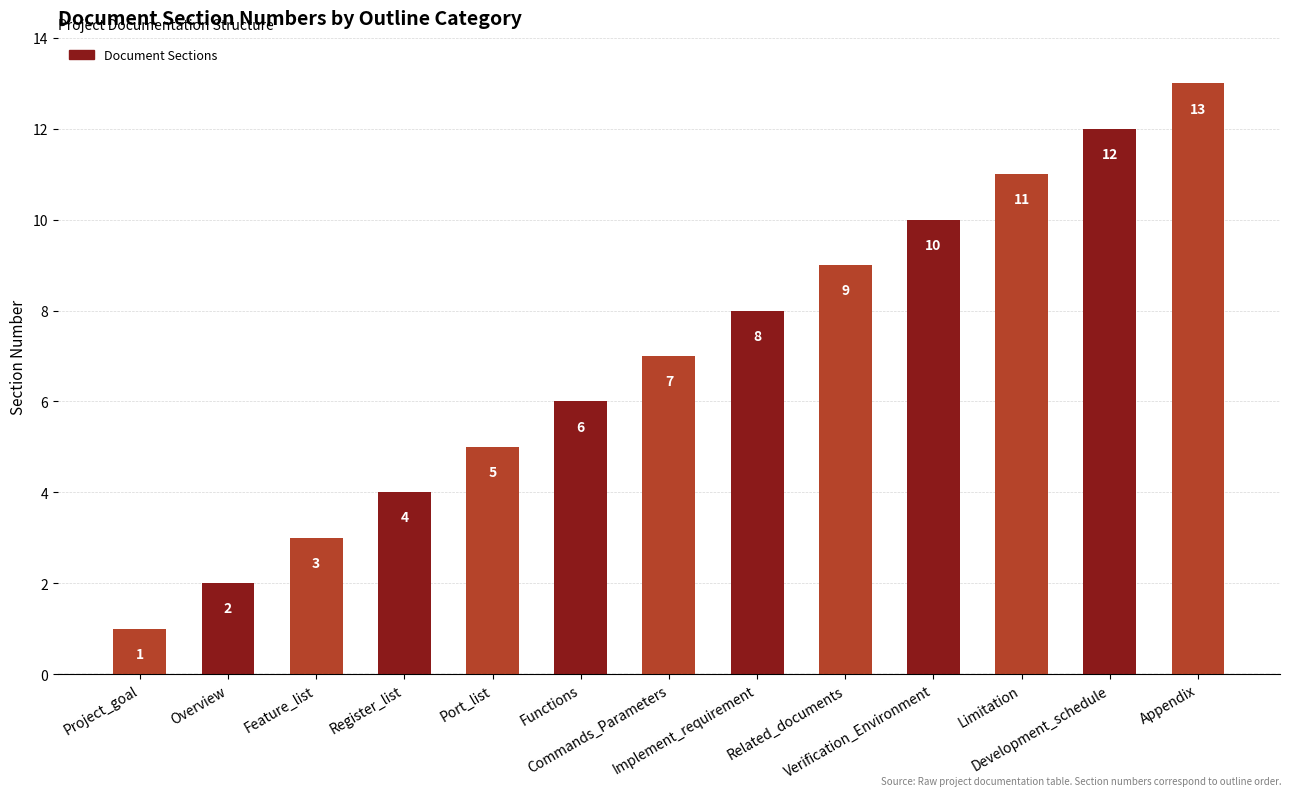

What is the difference between the second highest and minimum values?

11